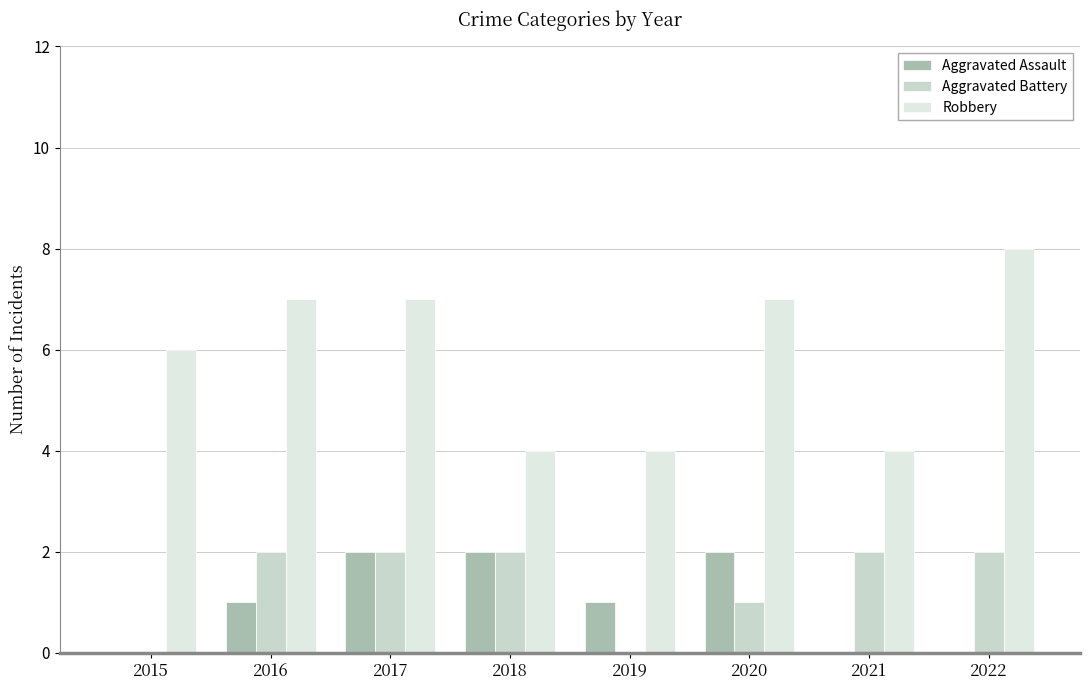

Count the number of categories in the chart.

8